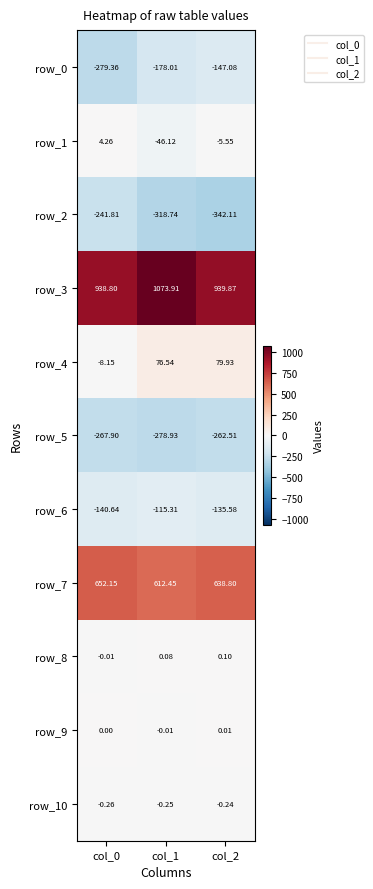

Where does the row_4 series first go above 76?

col_1